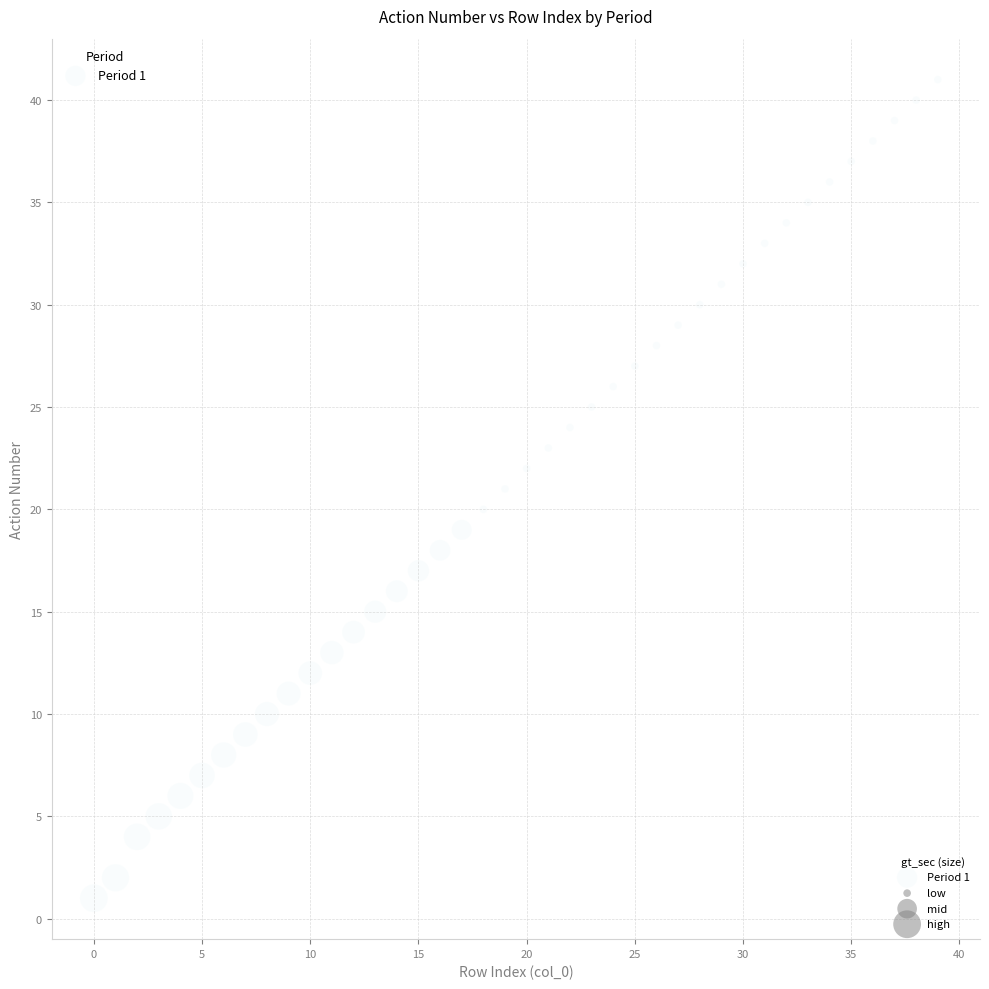

What is the range of Y values (max minus min)?

40